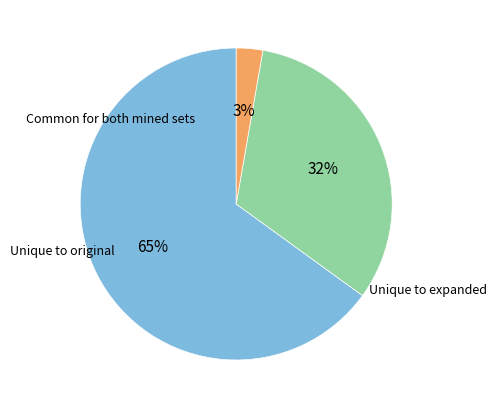

Is there a majority slice in this chart?

Yes